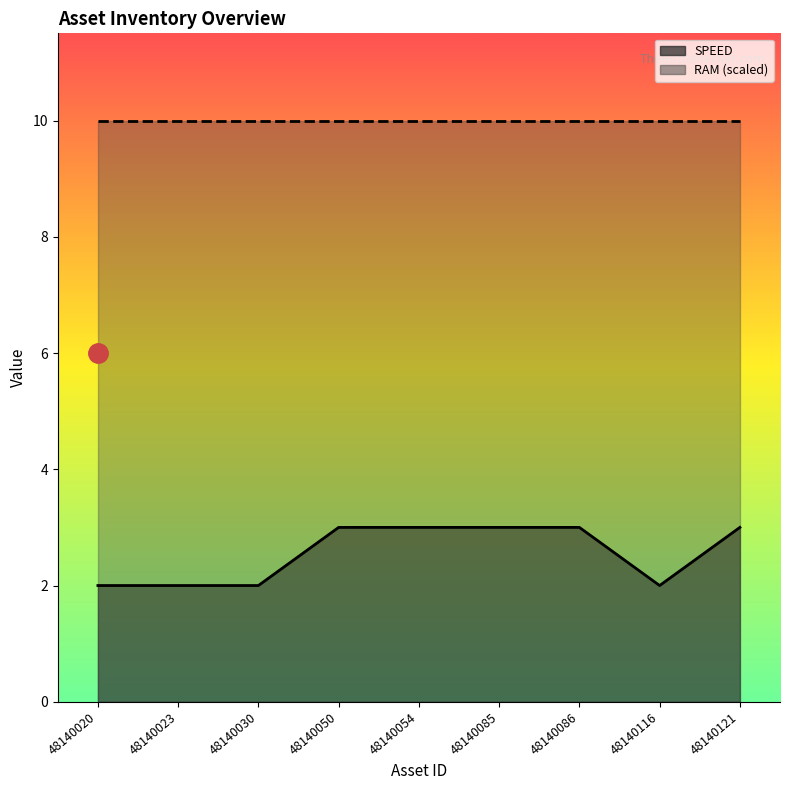

Where is the first local minimum?

48140116